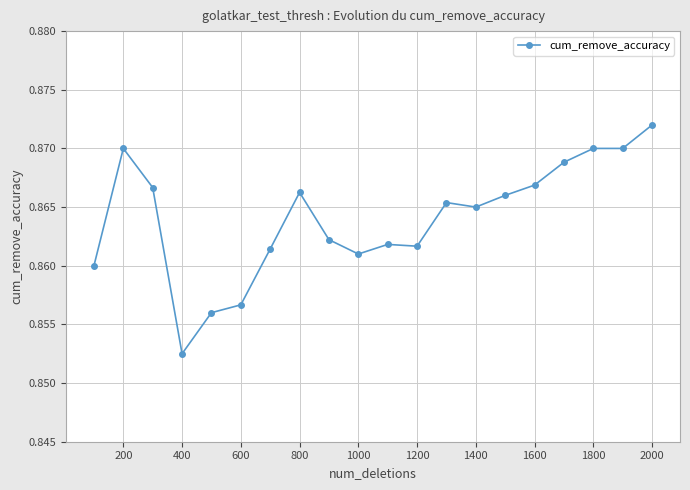

What is the sum of all values?

17.3